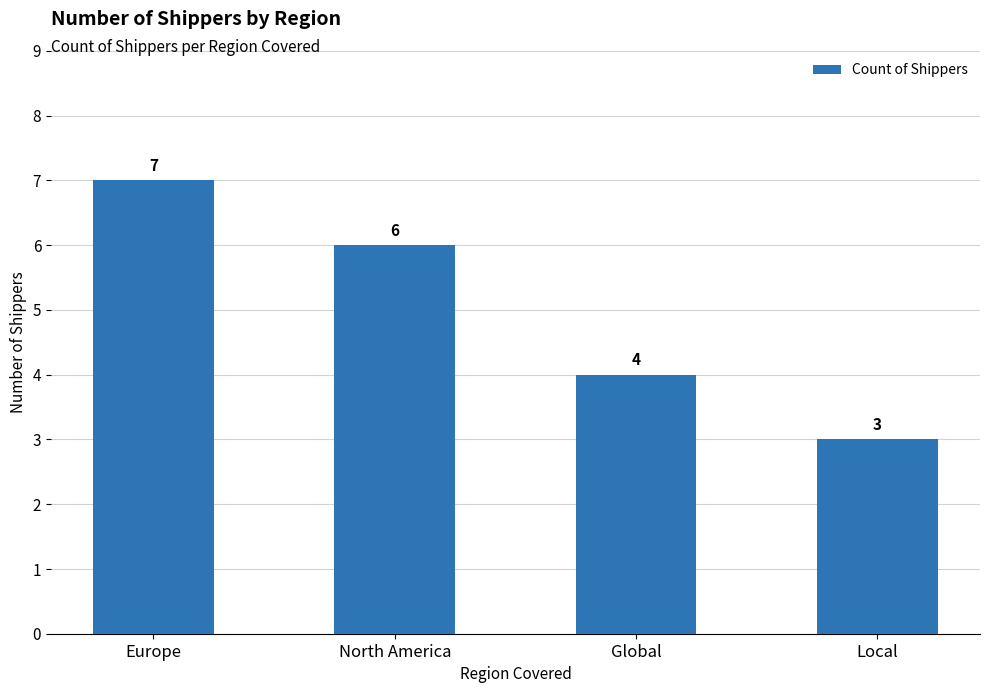

What is the label of the 3rd bar from the right?

North America